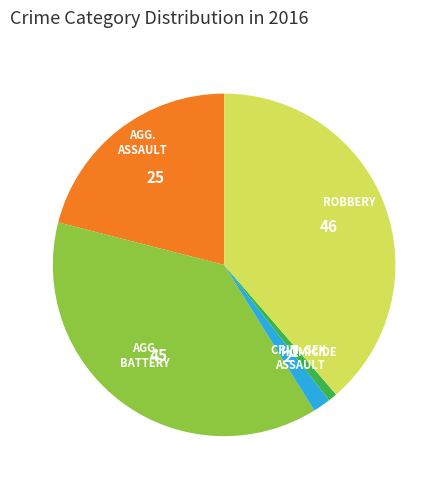

Is there a majority slice in this chart?

No